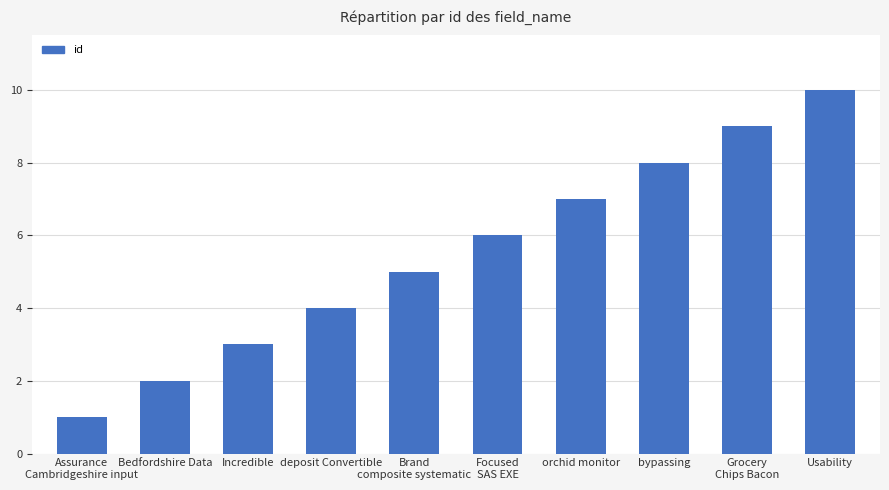

What is the difference between the maximum and minimum values?

9